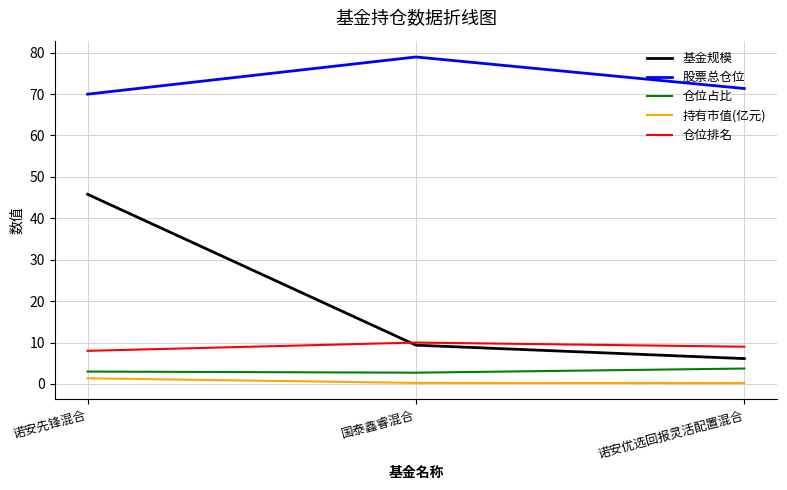

Is it true that 股票总仓位 equals 71.3 at 诺安优选回报灵活配置混合?

True